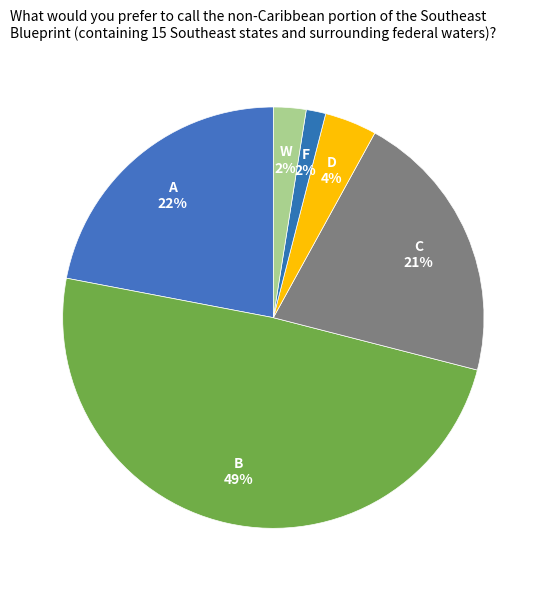

What is the largest slice in the pie chart?

B